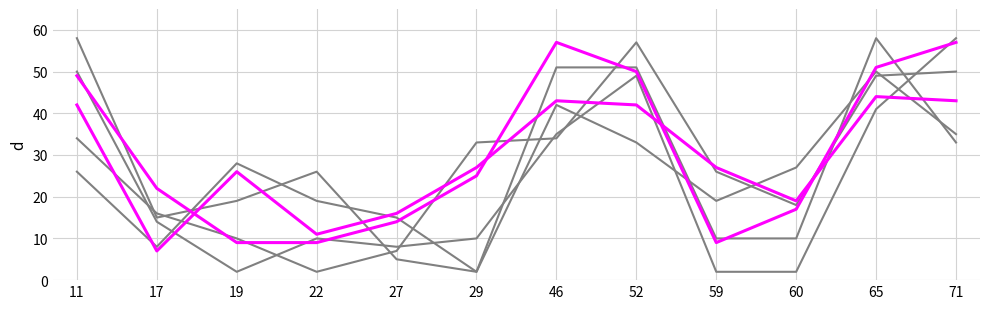

Does the chart display data point markers on the line(s)?

No